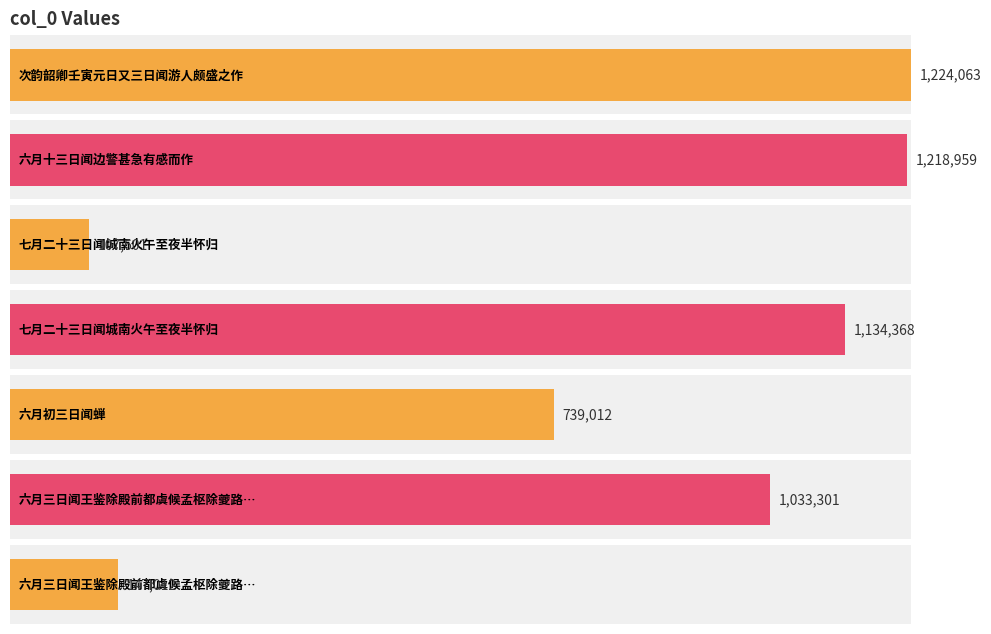

How many bars are there in total?

7